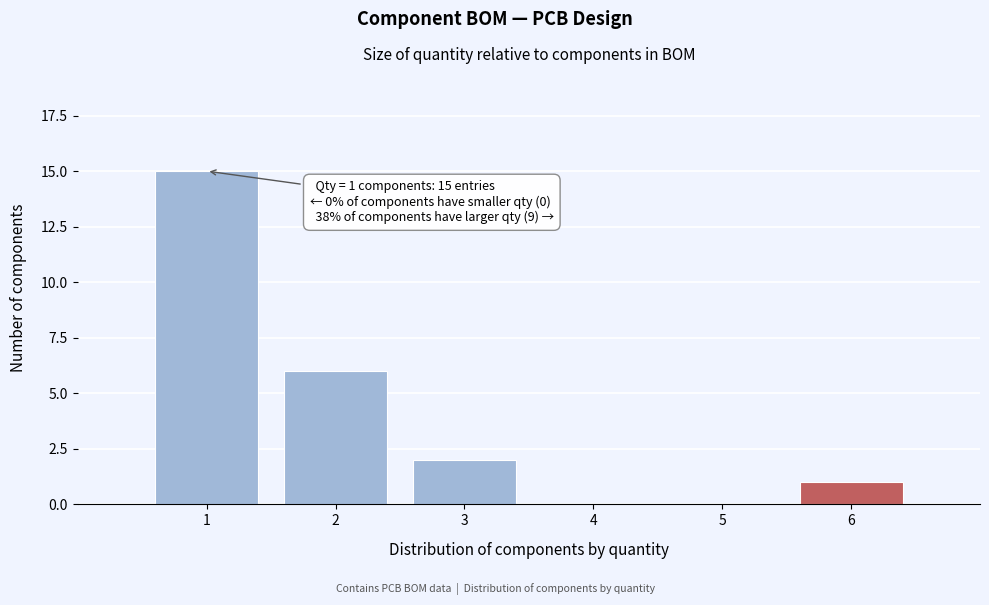

Over which range of the x-axis is the bar tallest?

0.5 to 1.5